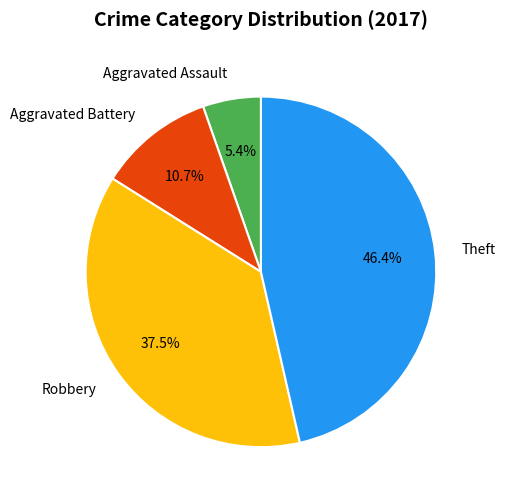

Count the number of slices in the pie.

4